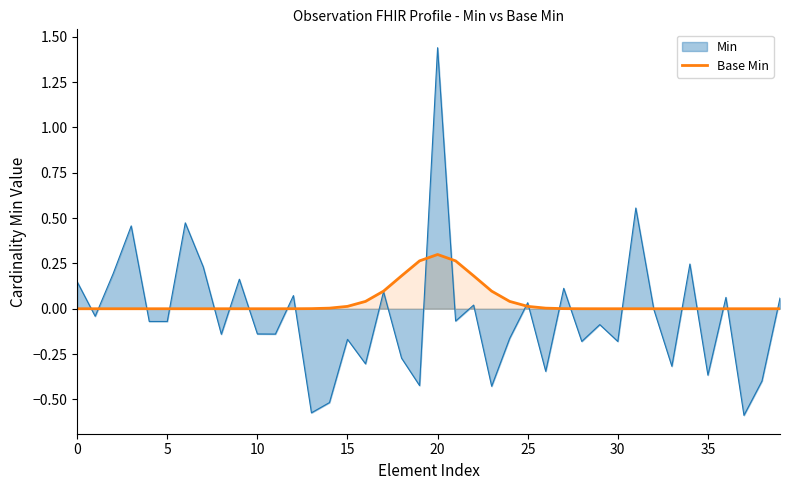

At which category does the chart reach its peak across all series?

20